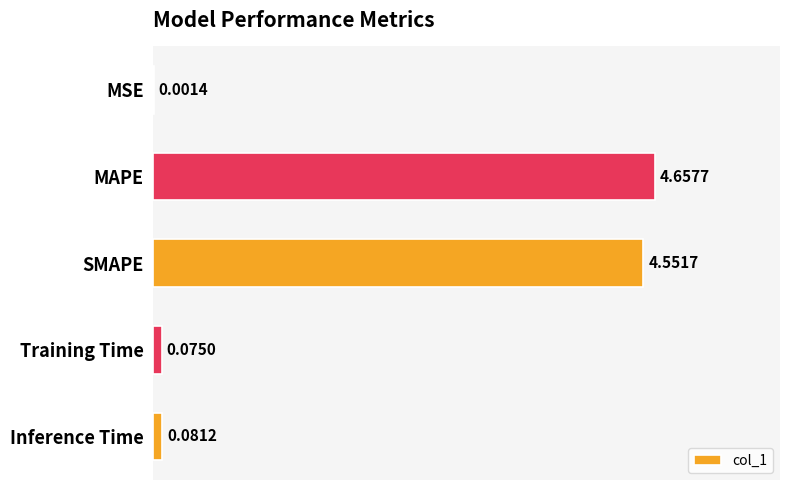

Which has a higher value, MSE or Training Time?

Training Time